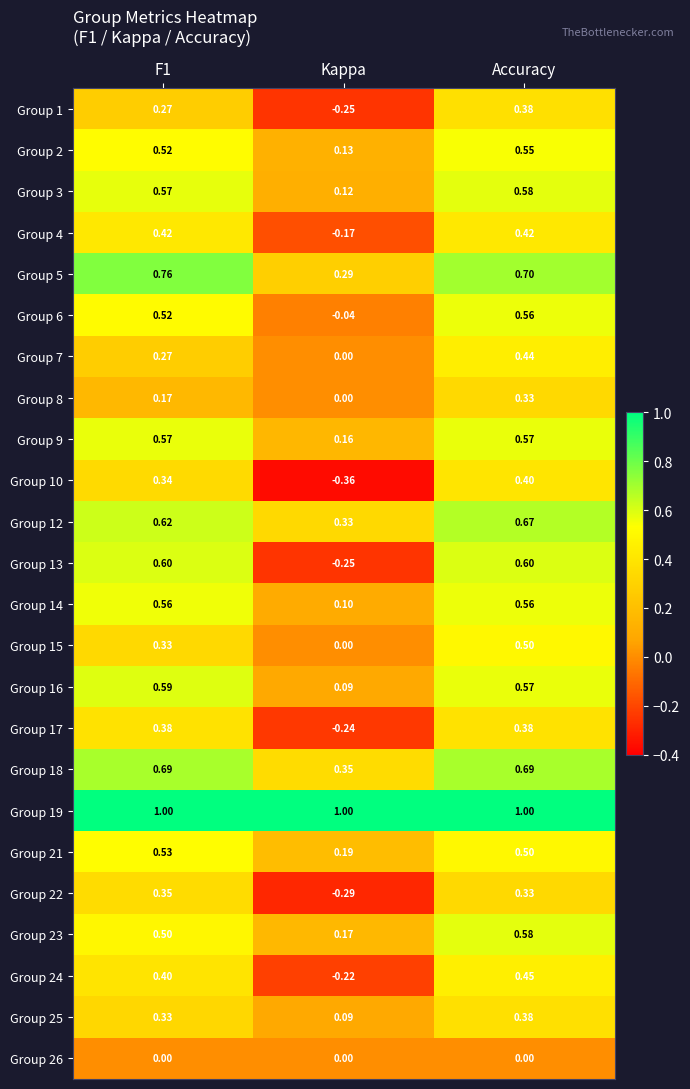

Which label corresponds to the smallest value in the chart?

Kappa